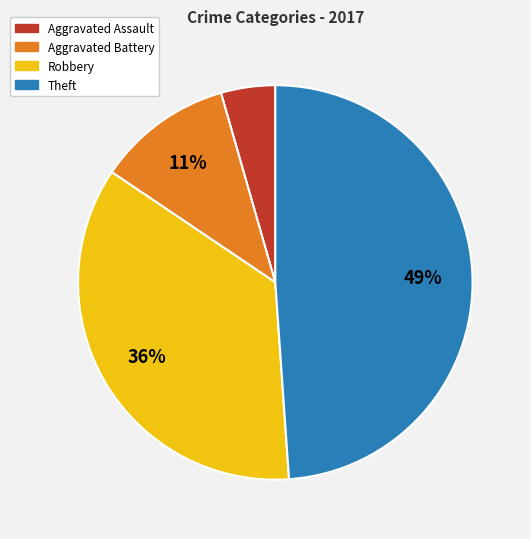

To the nearest percent, what portion does Aggravated Battery represent?

11%